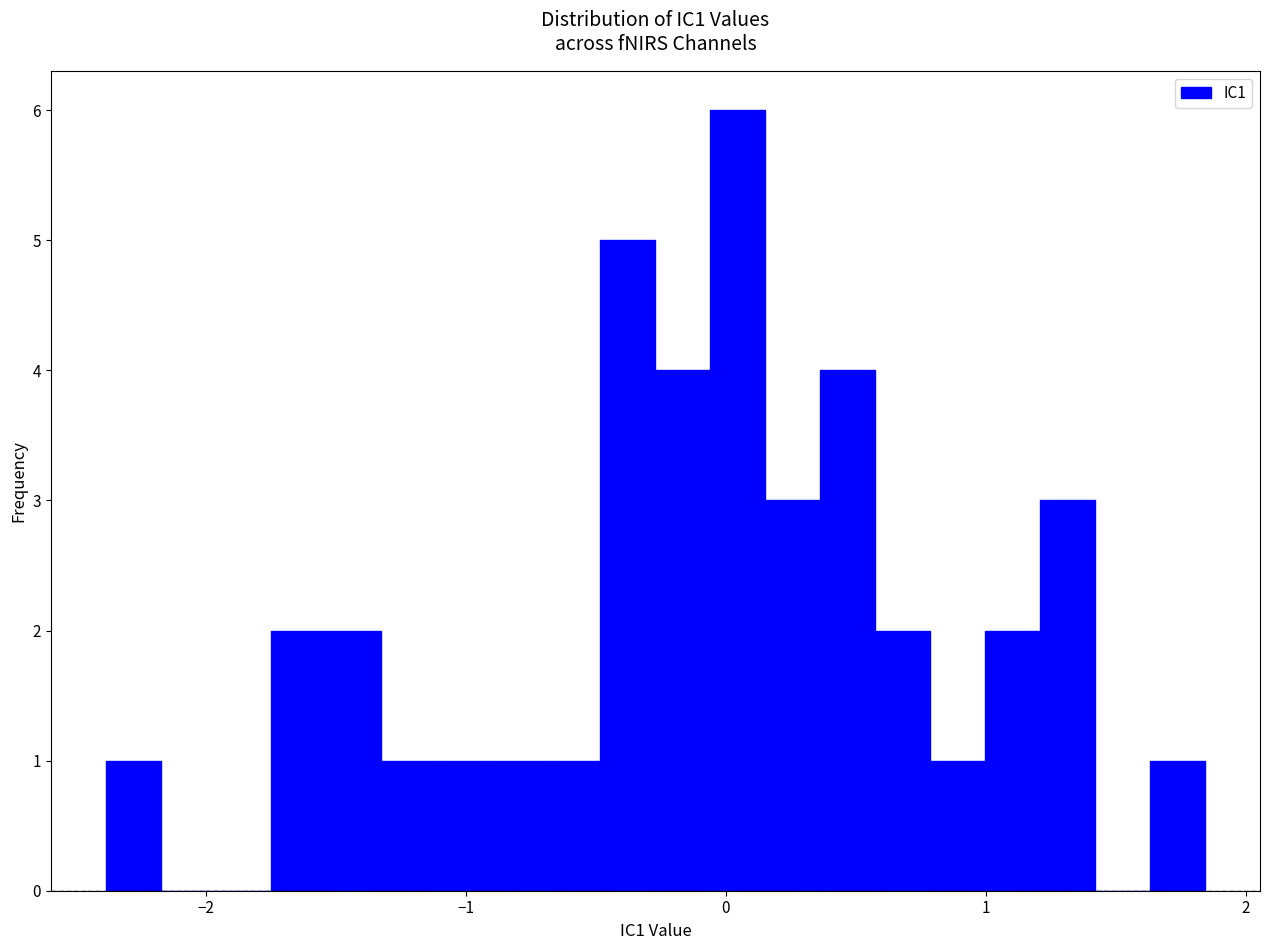

Around what value on the x-axis is the tallest bar? Give the approximate position of its centre, as read against the axis.

0.0